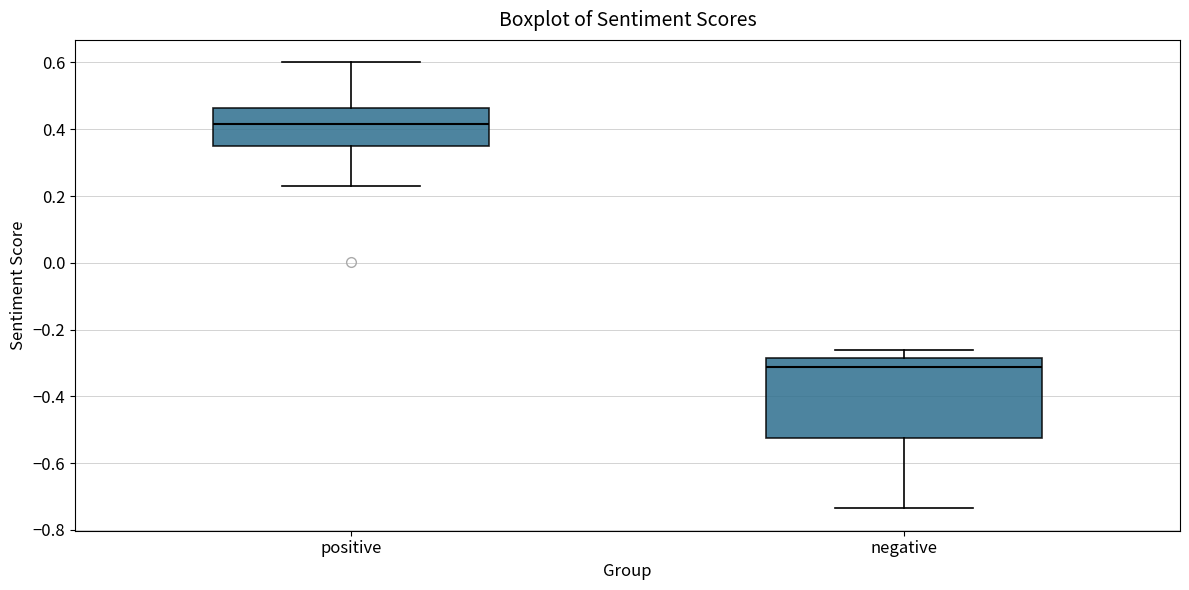

Where is the lower edge of the box for positive on the y-axis? The values are not printed on the chart, so give them approximately, as read against the axis.

0.34